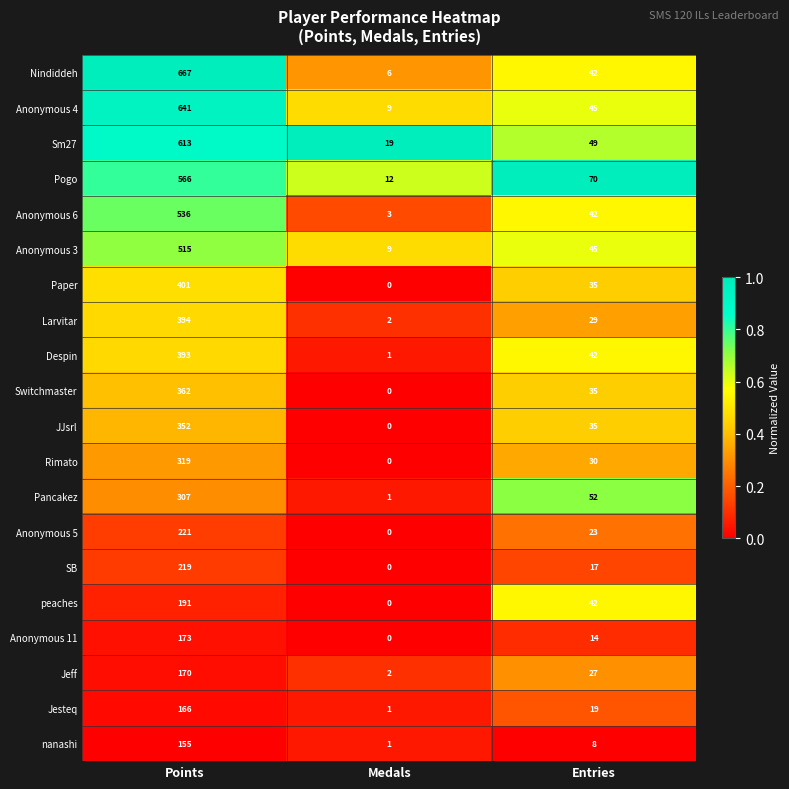

Where does the Sm27 series first go above 49?

Points